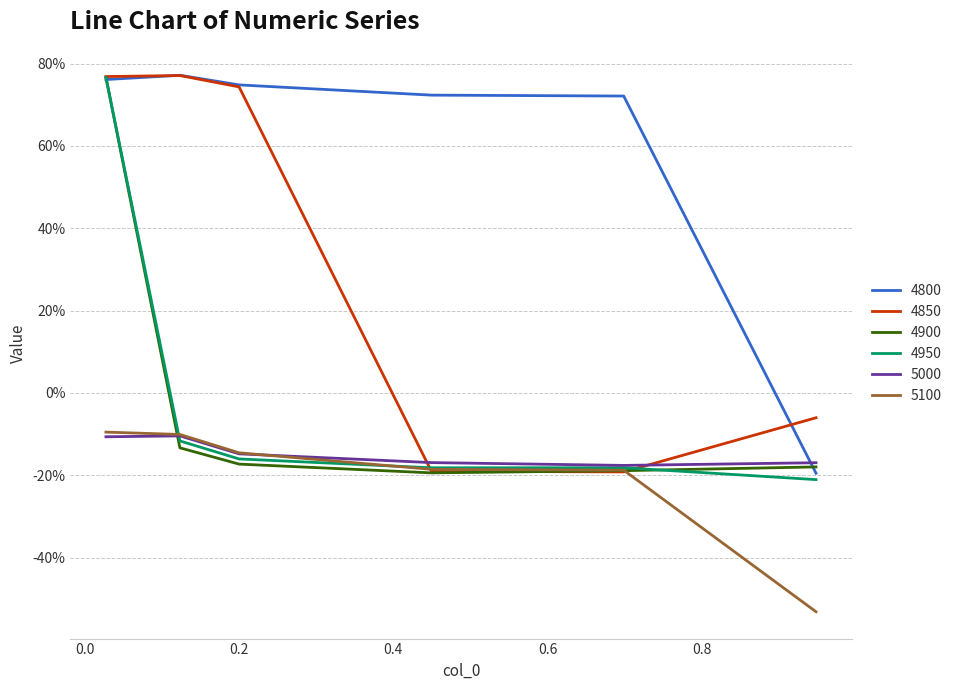

At which category does 4900 reach its first local valley?

0.4493150684931507